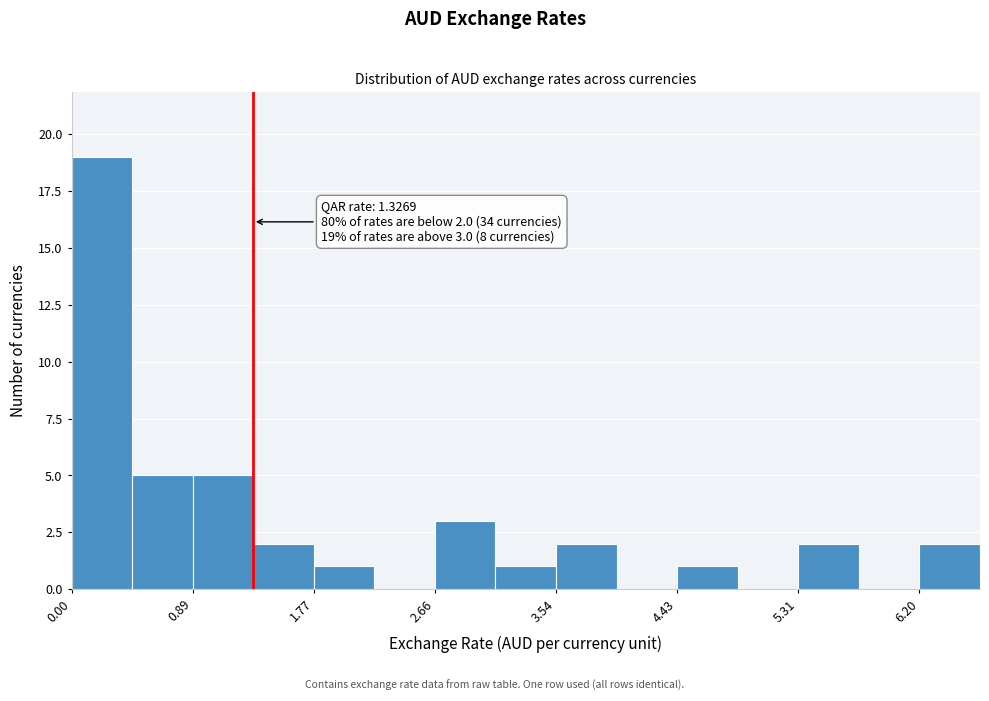

Which range on the x-axis has the tallest bar?

0.0 to 0.4